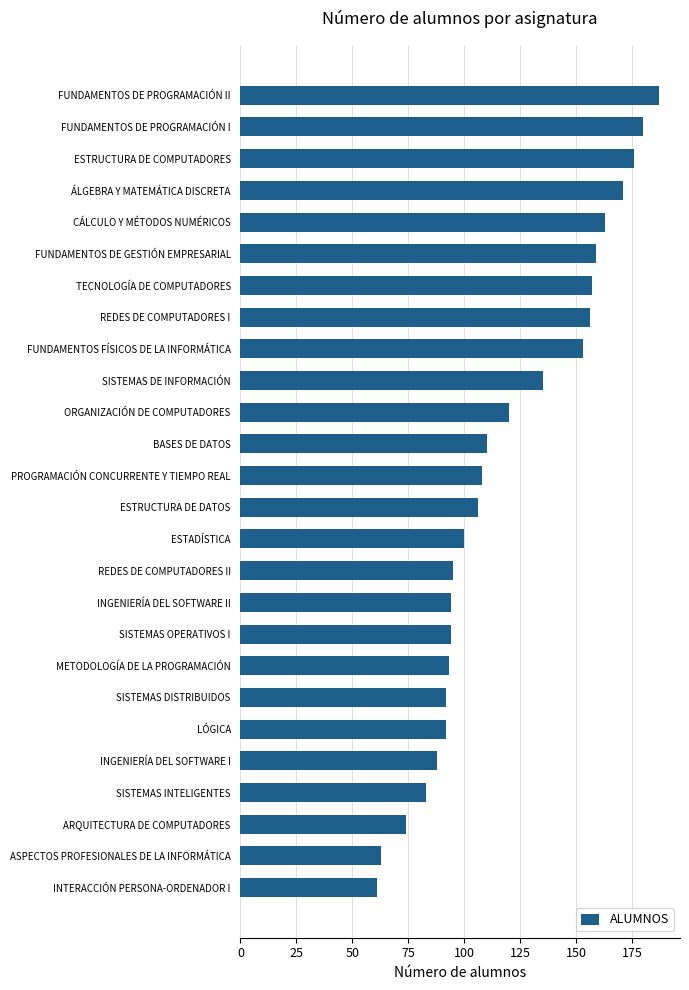

What is the greatest value displayed?

187